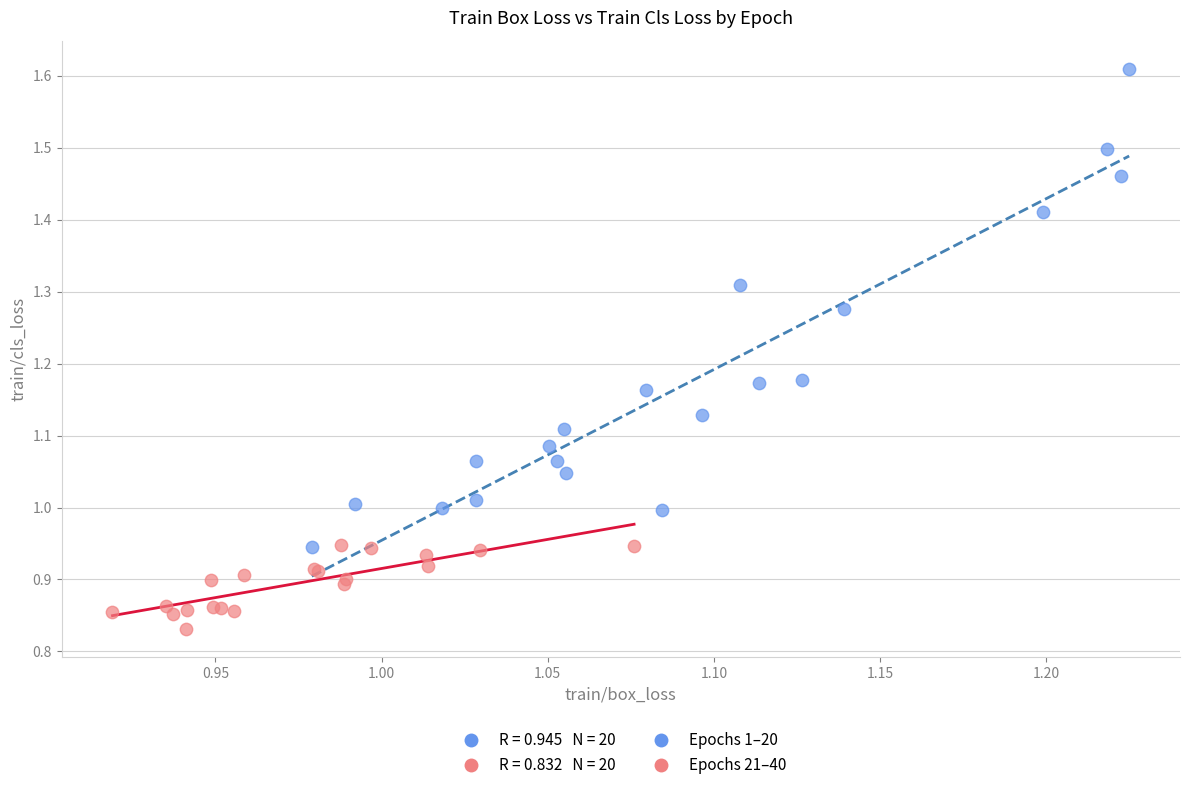

Which series reaches the maximum Y coordinate?

Epochs 1–20